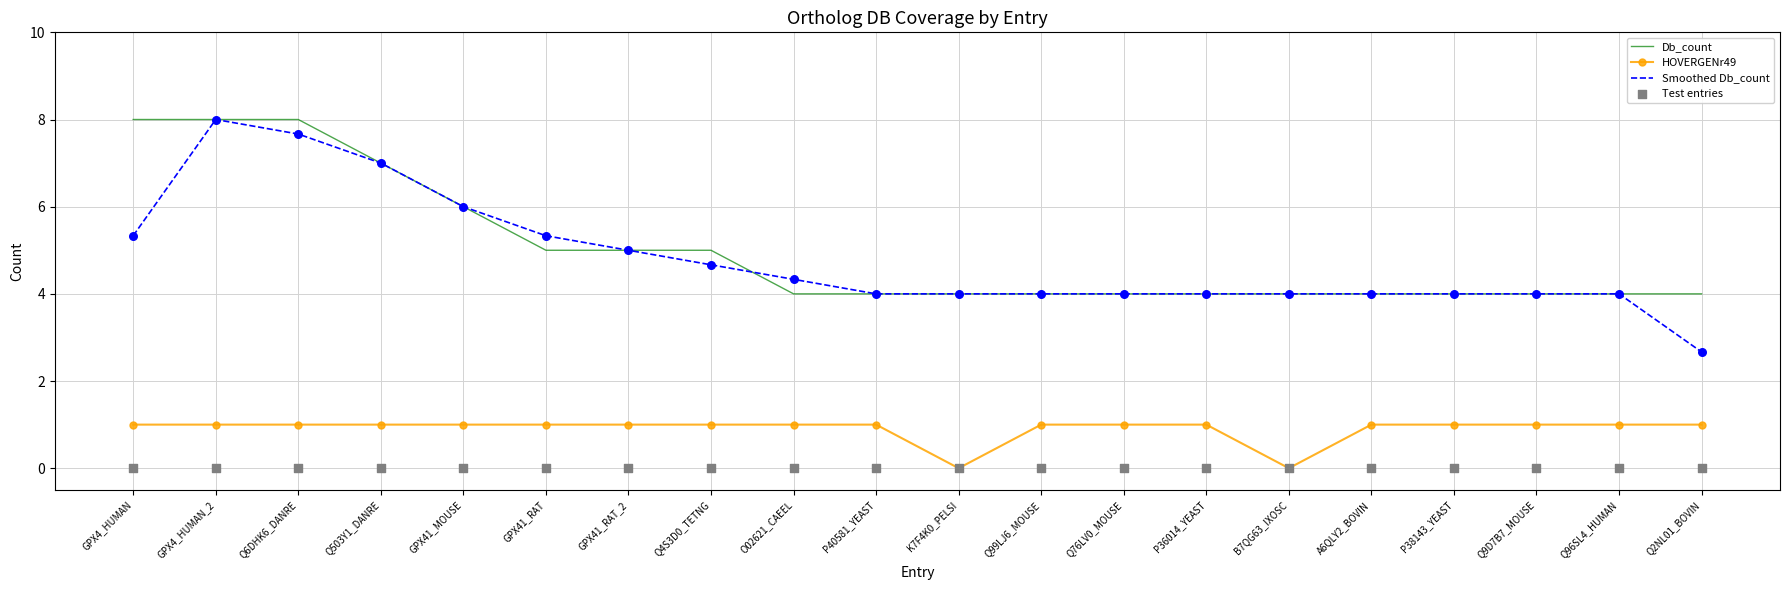

At how many categories does at least one series exceed 4?

9